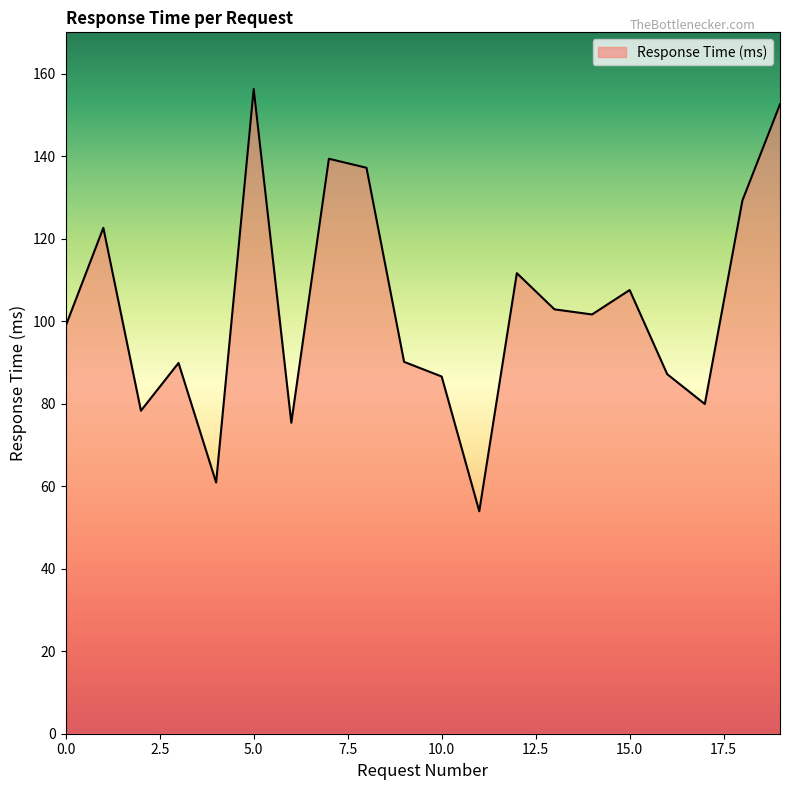

What is the greatest value displayed?

156.3